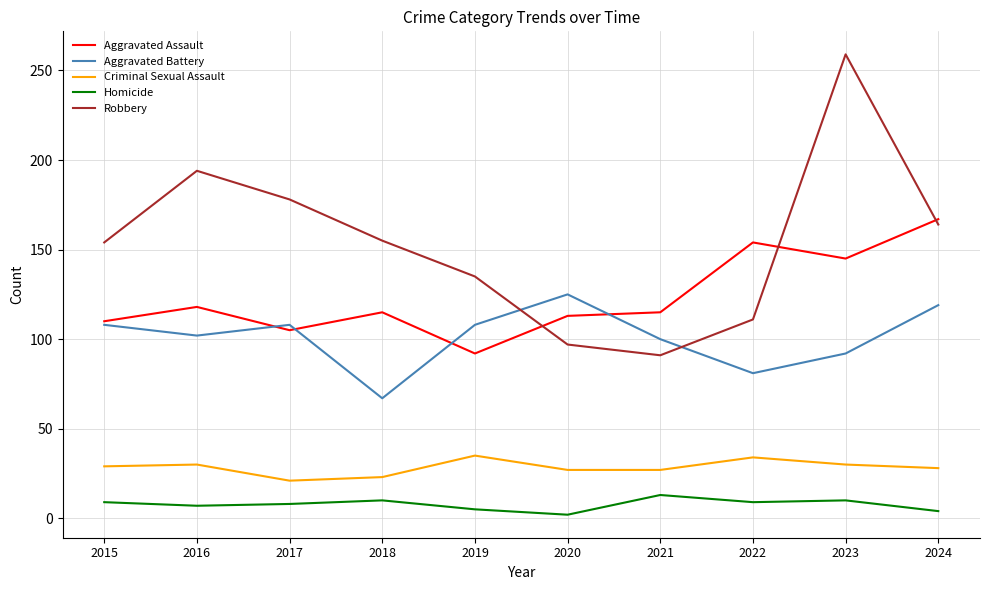

True or false: Robbery and Homicide intersect in this chart.

False